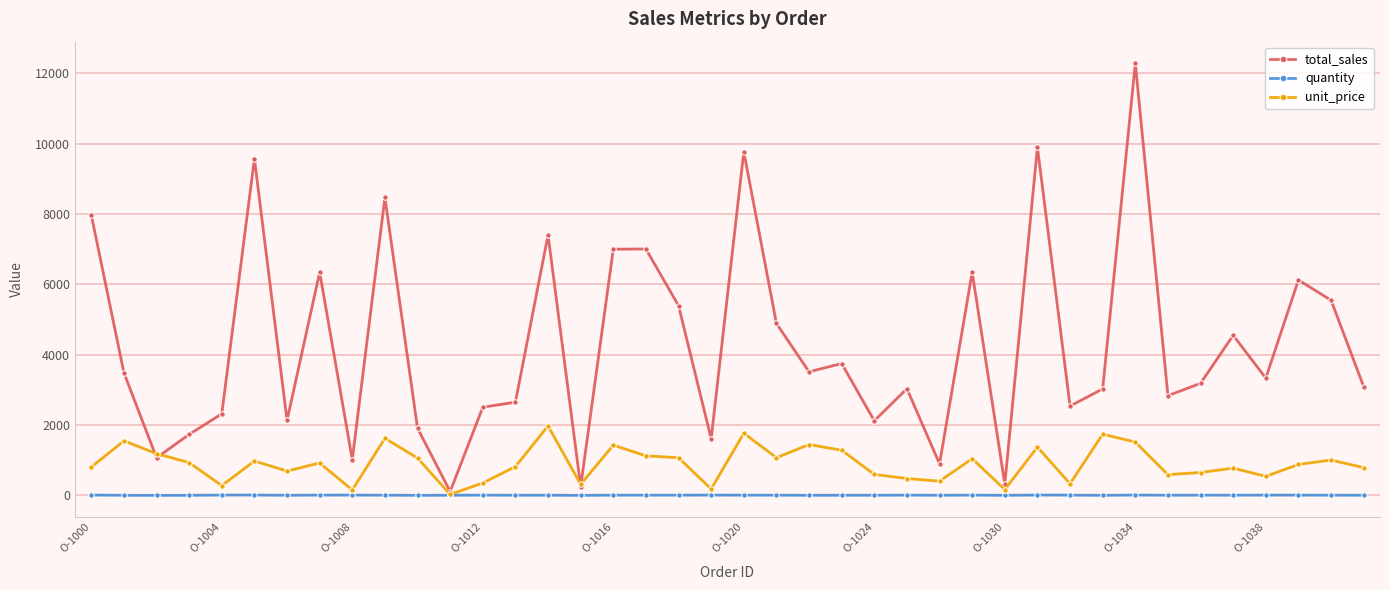

At how many categories does at least one series exceed 1286?

34